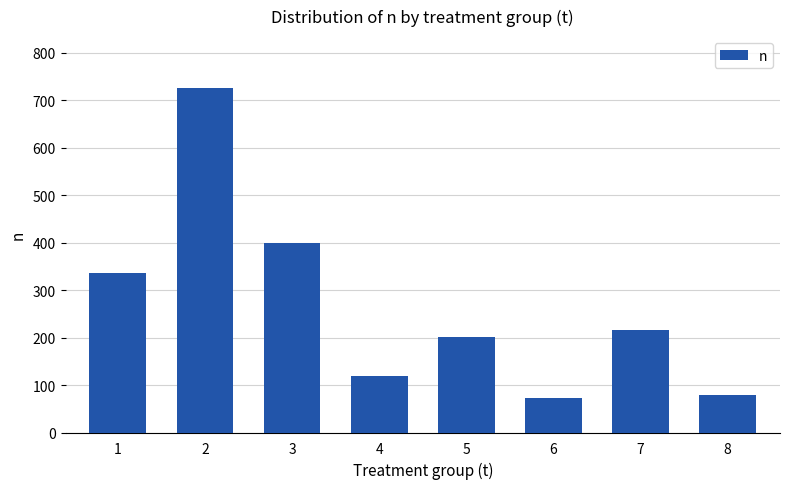

How many series are shown in this chart?

1